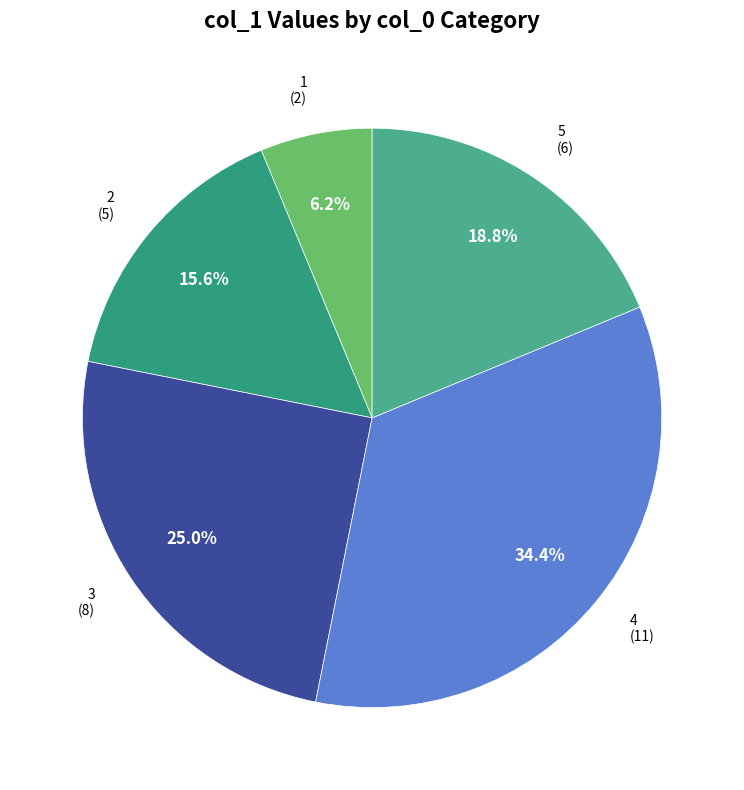

Which category has the smallest portion of the pie?

1